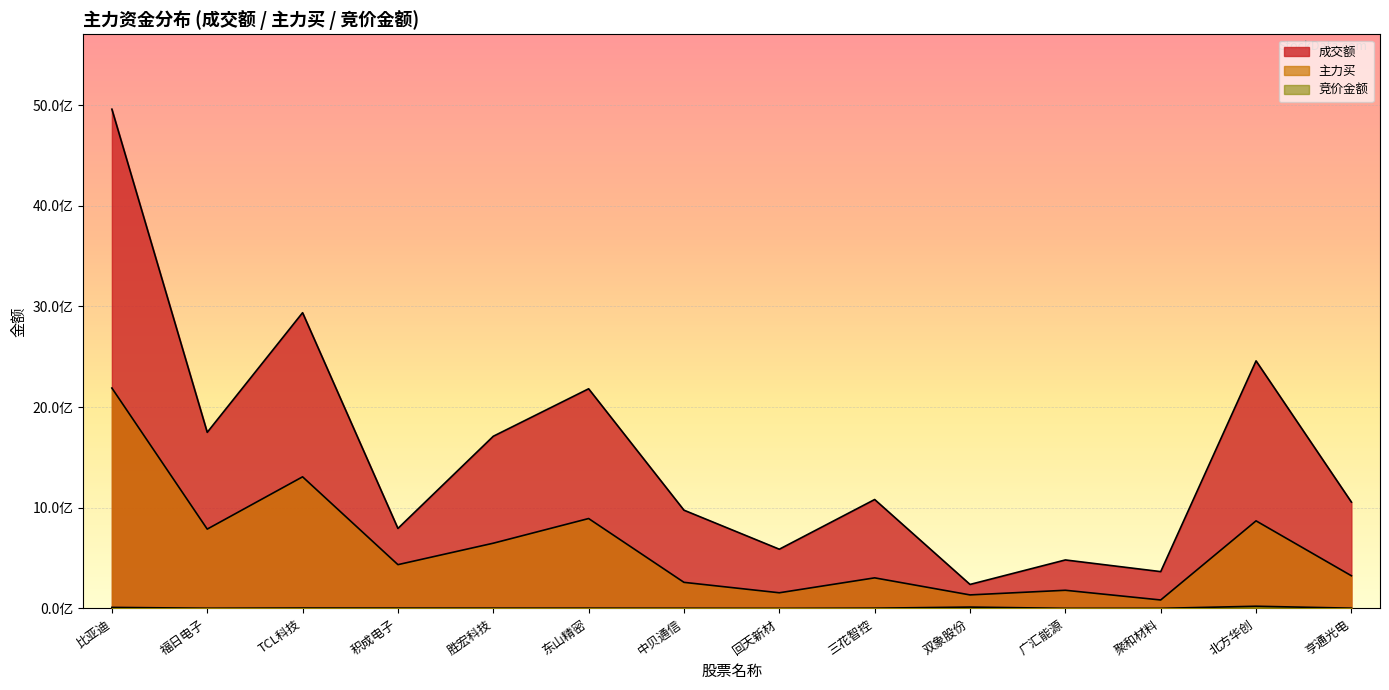

Count the number of categories in the chart.

14